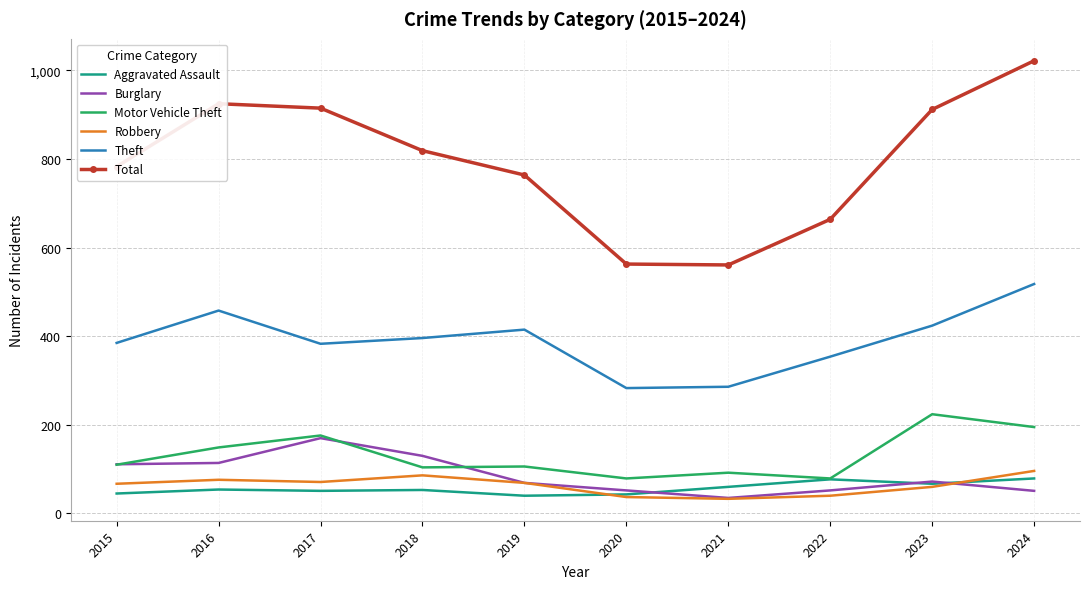

True or false: Total and Theft intersect in this chart.

False